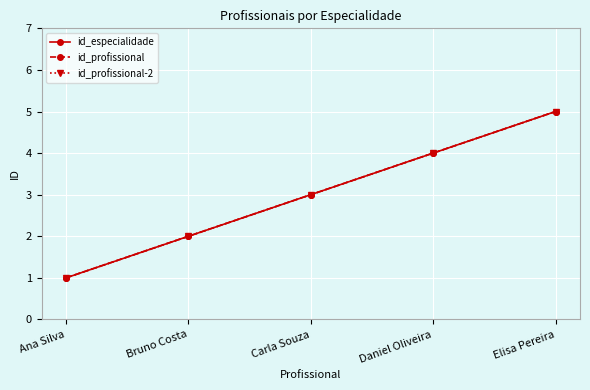

True or false: id_profissional-2 and id_profissional cross at least once.

False